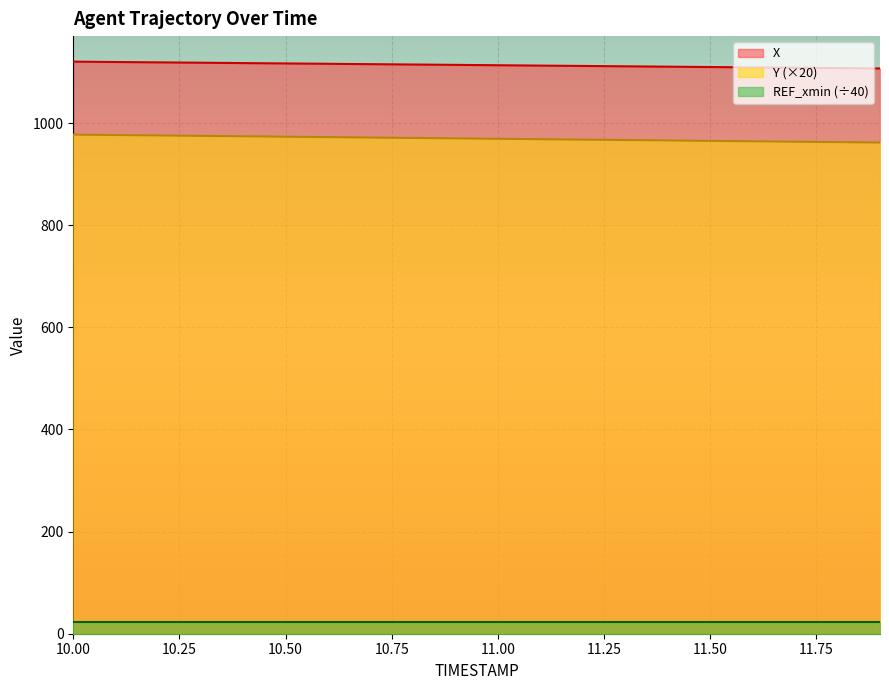

True or false: X and Y intersect in this chart.

False